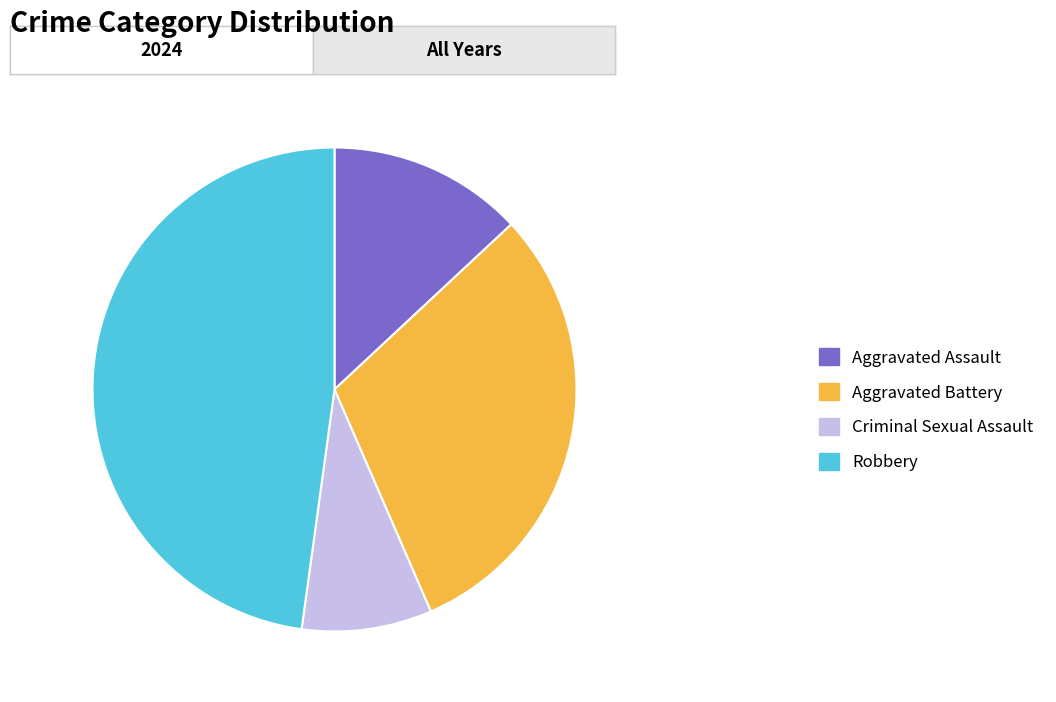

Is it true that Aggravated Assault is 28% of the pie?

False